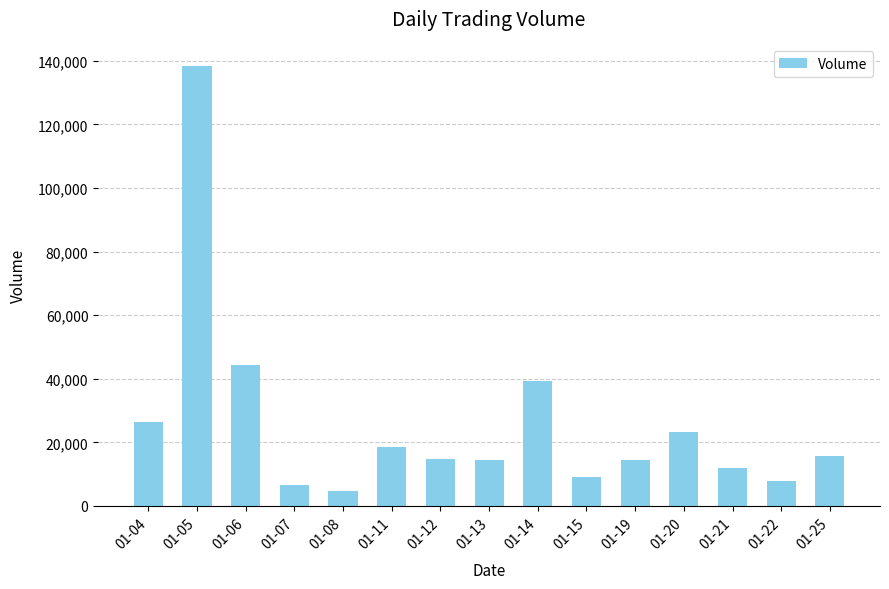

What is the change in value from 01-11 to 01-22?

-10800